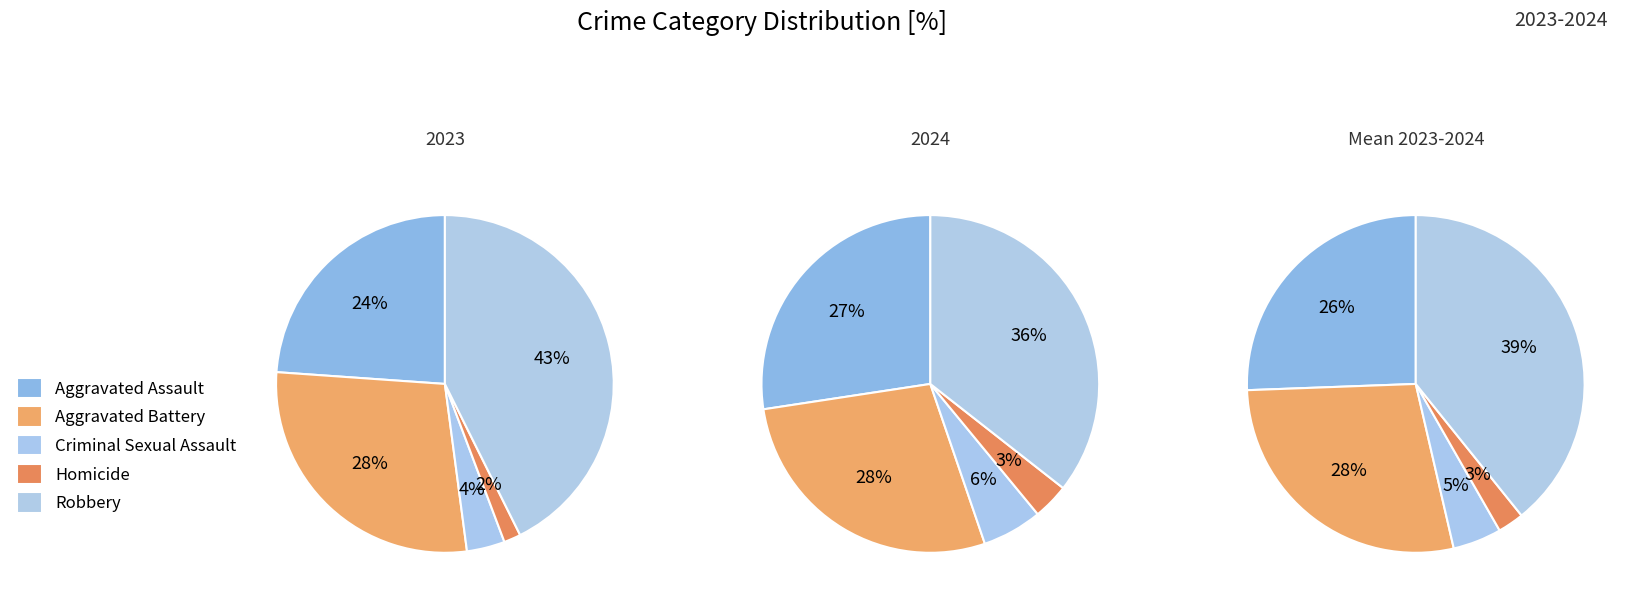

What percentage is the Aggravated Assault slice, to the nearest percent?

27%